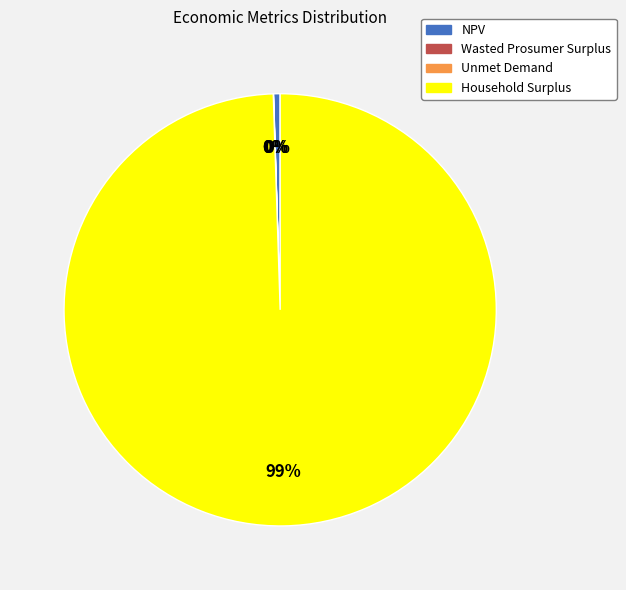

True or false: Household Surplus accounts for 99% of the total.

True